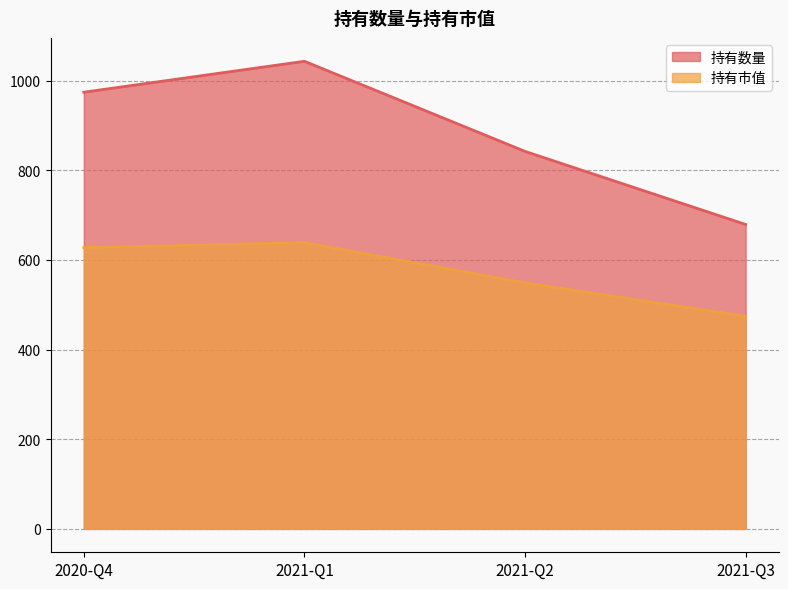

Reading left to right, what are all the values shown in this chart?

持有数量: 2020-Q4=974.0	2021-Q1=1043.0	2021-Q2=842.0	2021-Q3=679.0
持有市值: 2020-Q4=627.3	2021-Q1=638.5	2021-Q2=548.8	2021-Q3=474.4